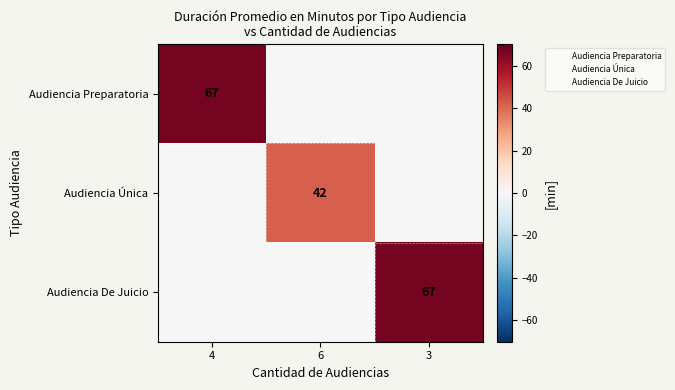

At which category does the chart reach its peak across all series?

4